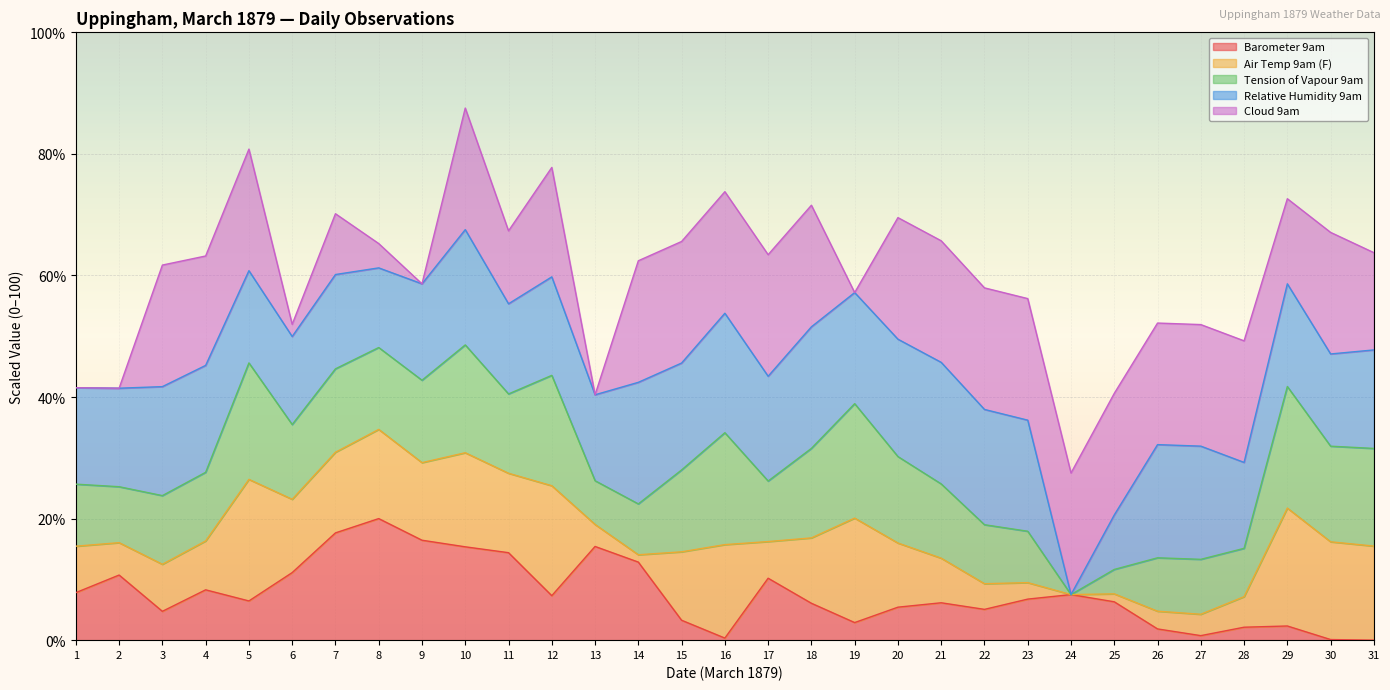

The value of Cloud 9am at 30 is 3.2. True or false?

False